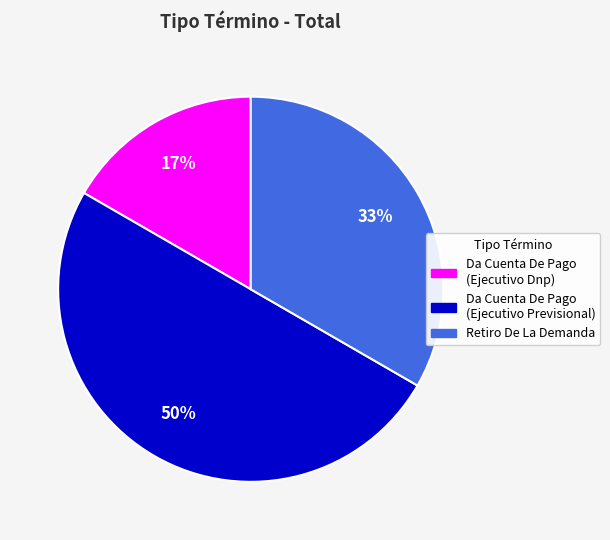

What is the smallest slice in the pie chart?

Da Cuenta De Pago (Ejecutivo Dnp)